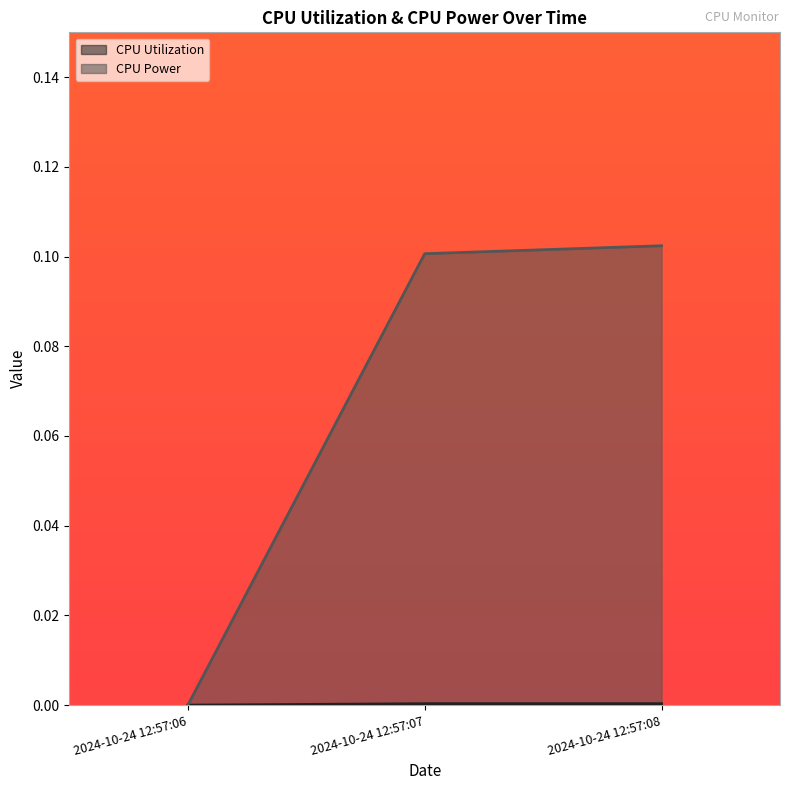

What is the sum of all CPU Power values?

0.2